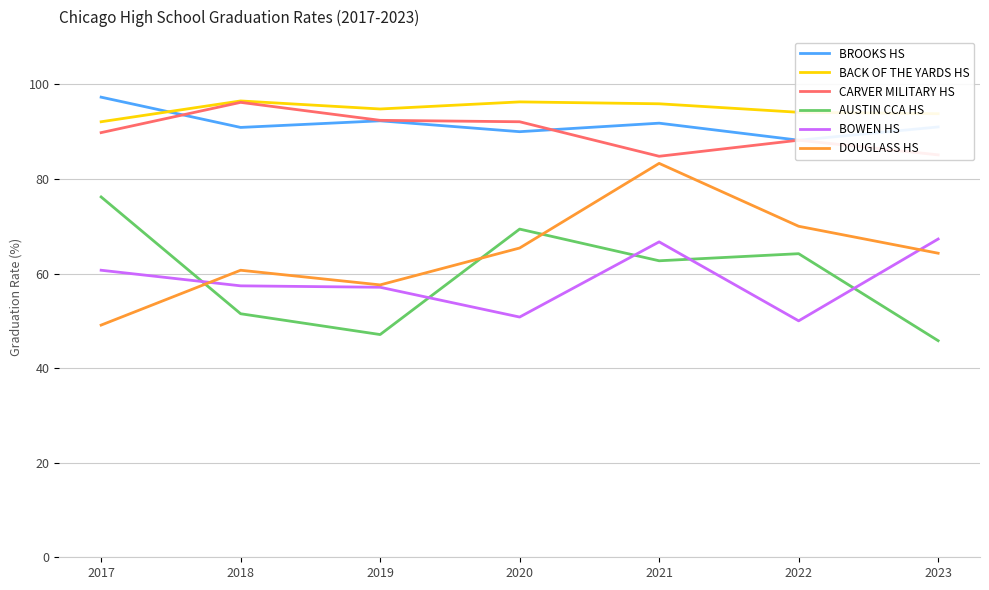

At which category does BROOKS HS reach its first local valley?

2018